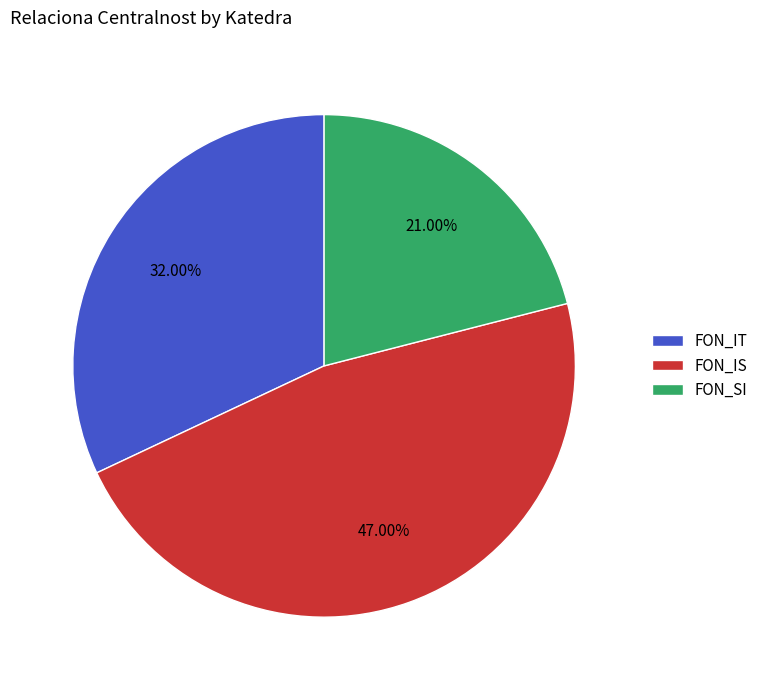

Which category has the biggest portion of the pie?

FON_IS